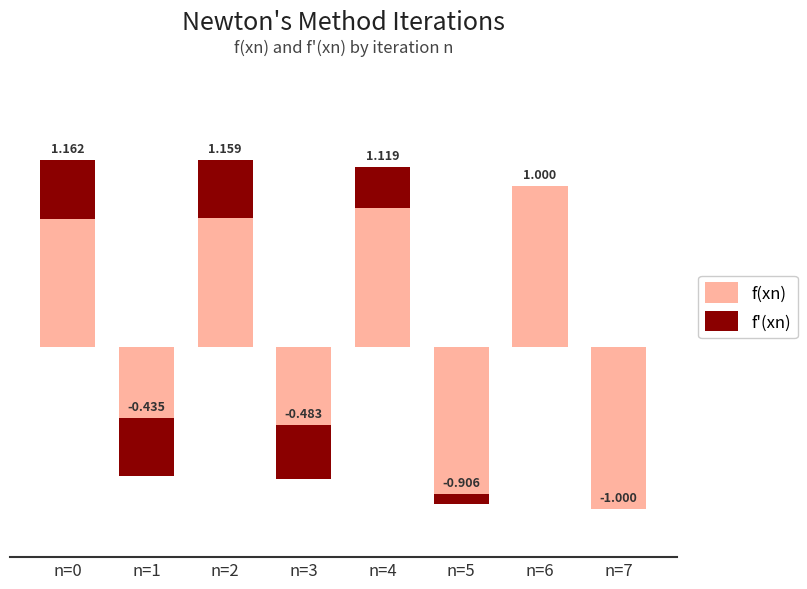

Reading right to left, transcribe all the data shown in this chart.

f(xn): n=7=-1.0	n=6=1.0	n=5=-1.0	n=4=0.9	n=3=-0.8	n=2=0.8	n=1=-0.8	n=0=0.8
f'(xn): n=7=0.0	n=6=0.0	n=5=0.1	n=4=0.3	n=3=0.3	n=2=0.4	n=1=0.4	n=0=0.4